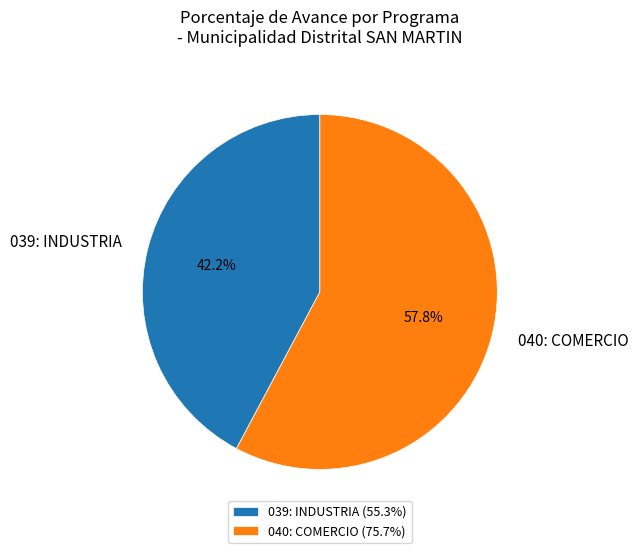

Between 040: COMERCIO and 039: INDUSTRIA, which is larger?

040: COMERCIO